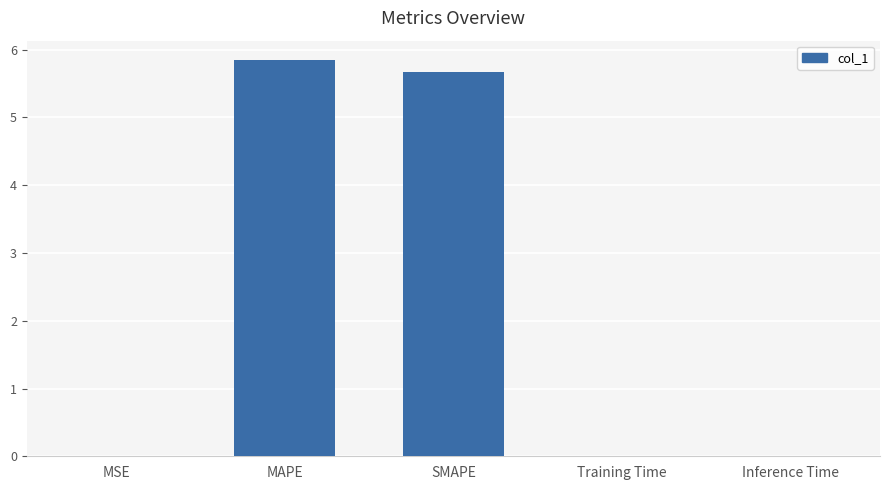

Between MAPE and SMAPE, which is larger?

MAPE